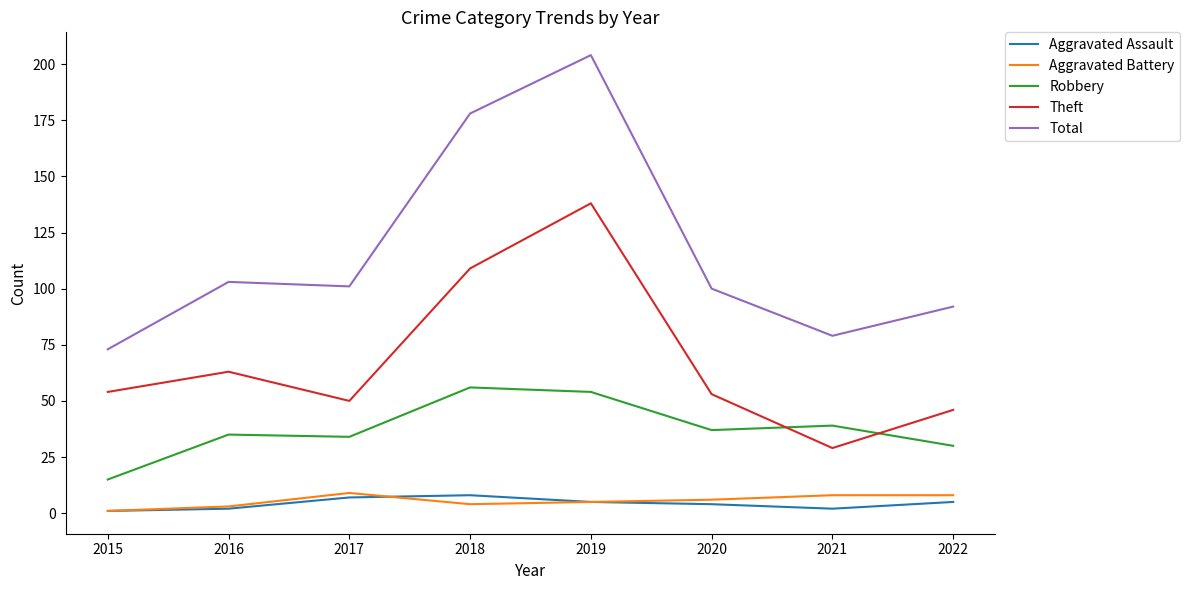

What are all the series names shown in the legend?

Aggravated Assault, Aggravated Battery, Robbery, Theft, Total